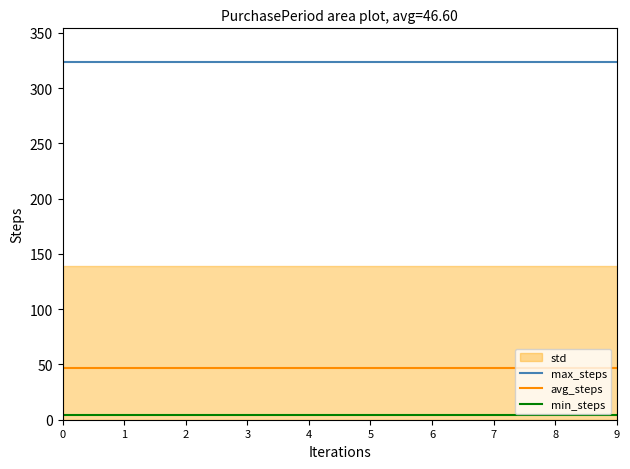

At 5, list the series in order from largest to smallest.

max_steps, avg_steps, min_steps